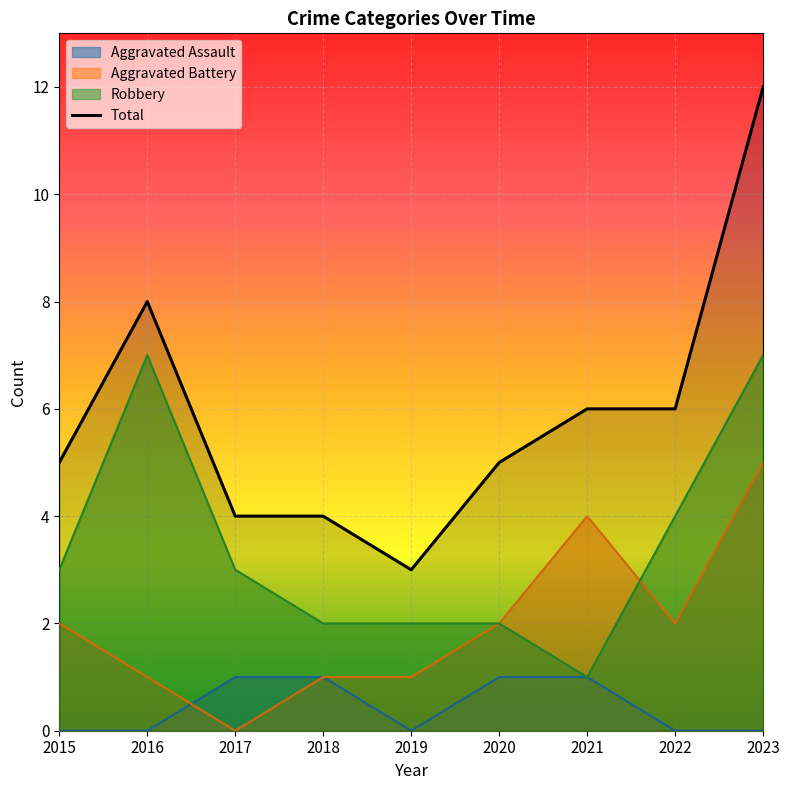

What is the ratio of the value at 2022 to the value at 2020?

1.2